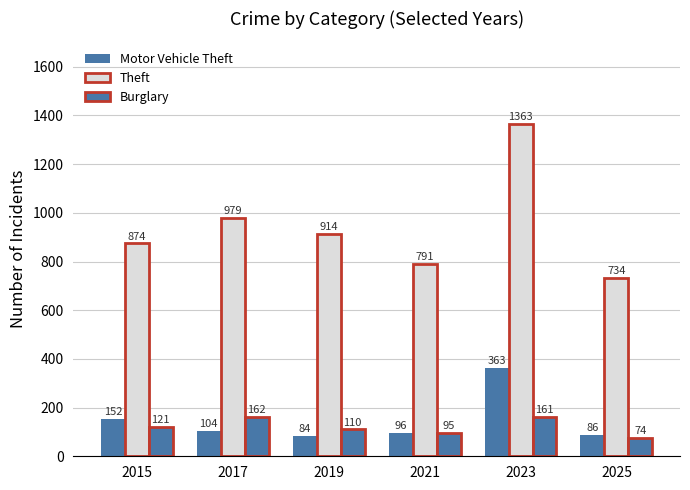

Does the chart contain any negative values?

No